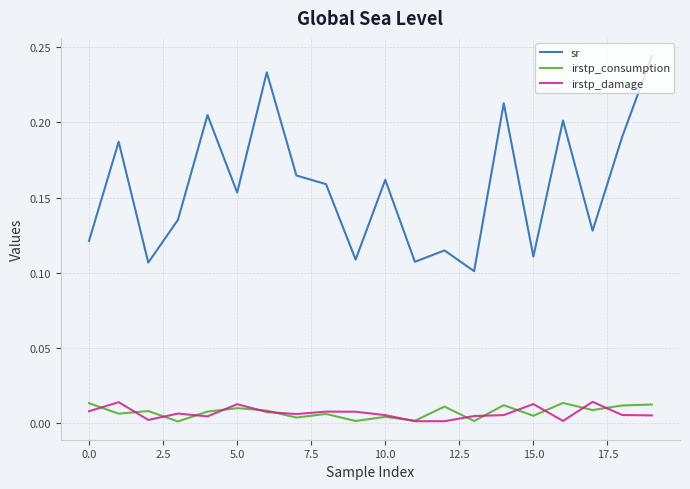

True or false: sr and irstp_consumption intersect in this chart.

False